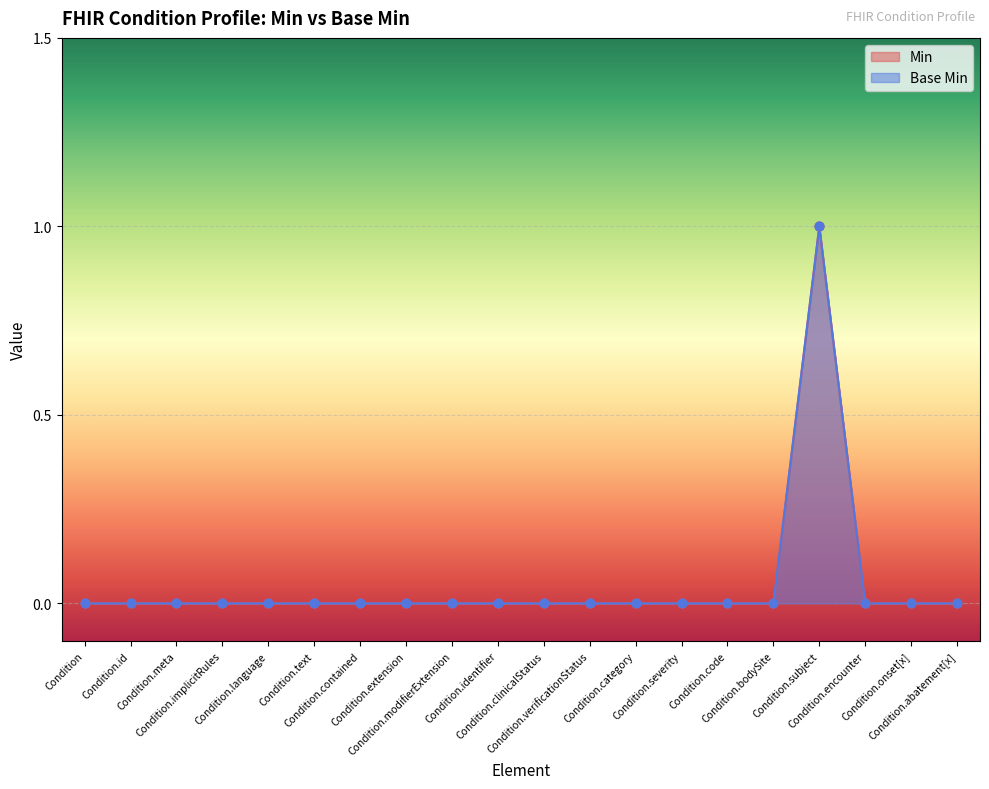

Which series contains the lowest Y value?

Min